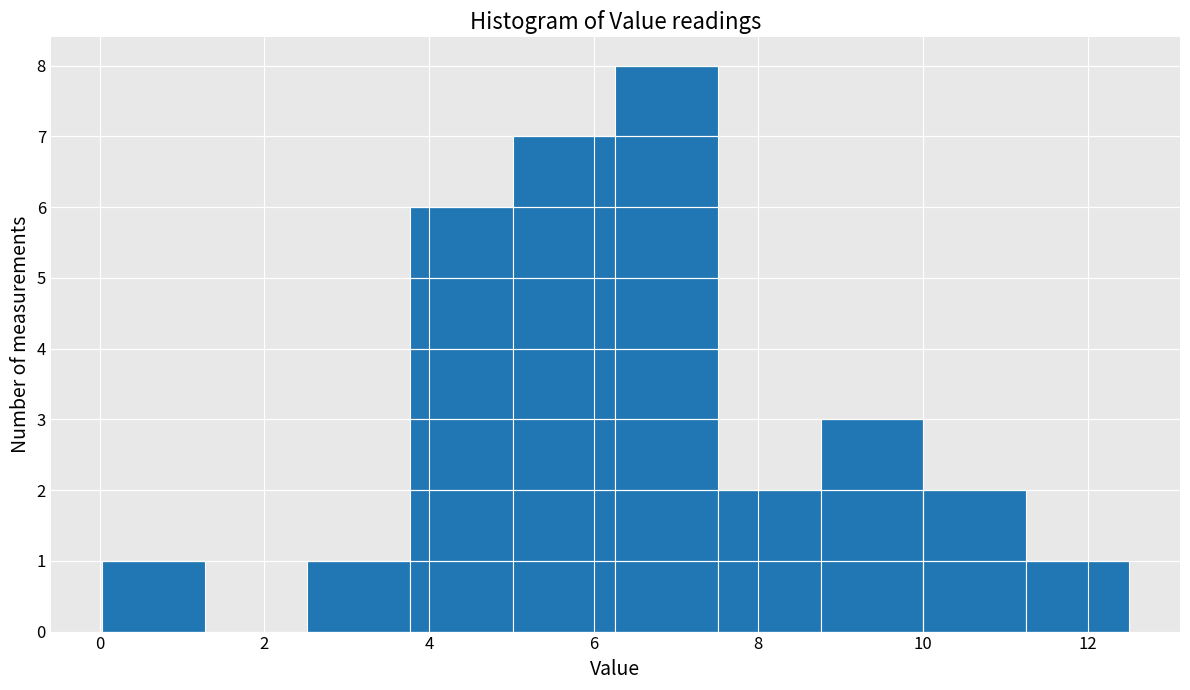

Over which range of the x-axis is the bar tallest?

6.2 to 7.6